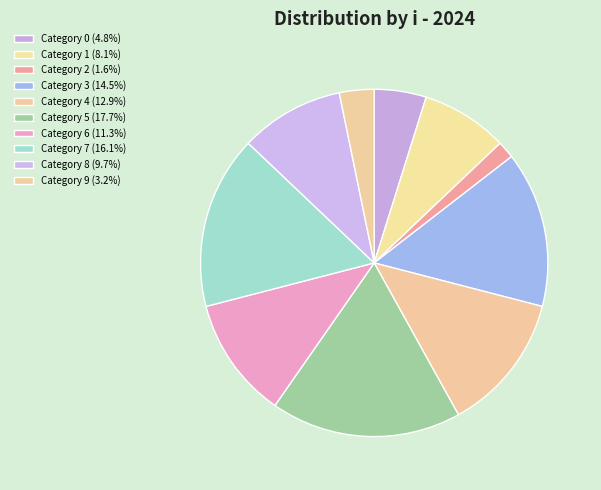

How many segments does this pie chart have?

10